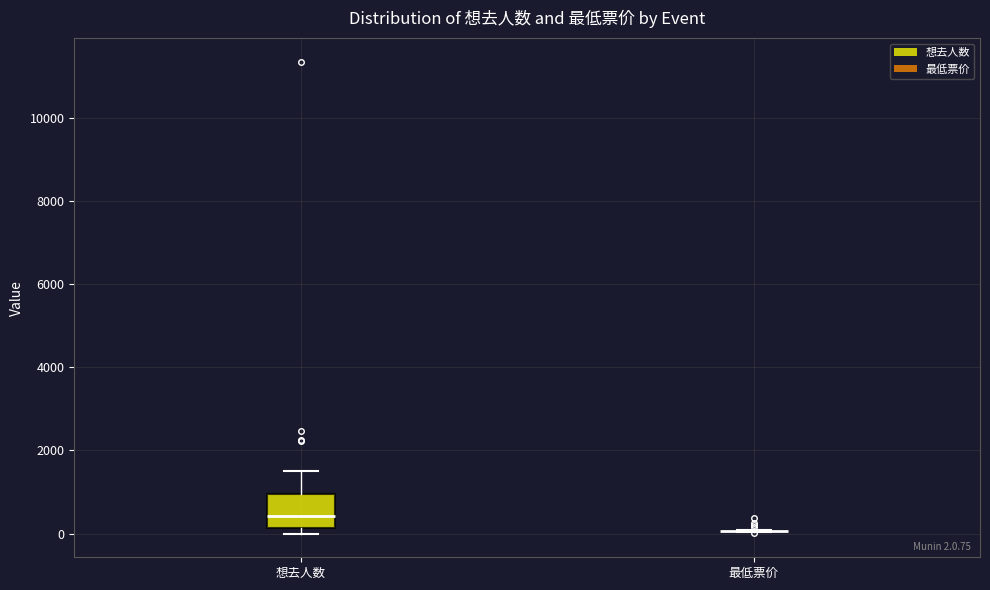

Comparing the boxes themselves (not the whiskers), which one is the tallest?

想去人数